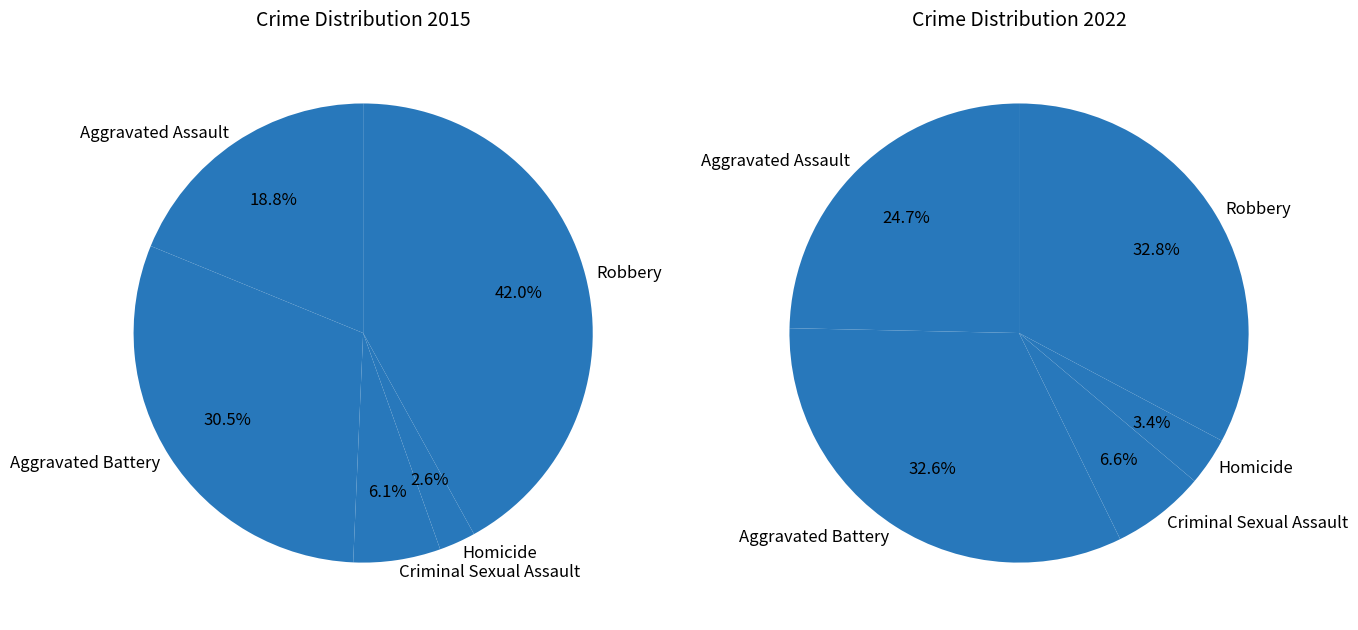

To the nearest percent, what portion does Homicide represent?

3%